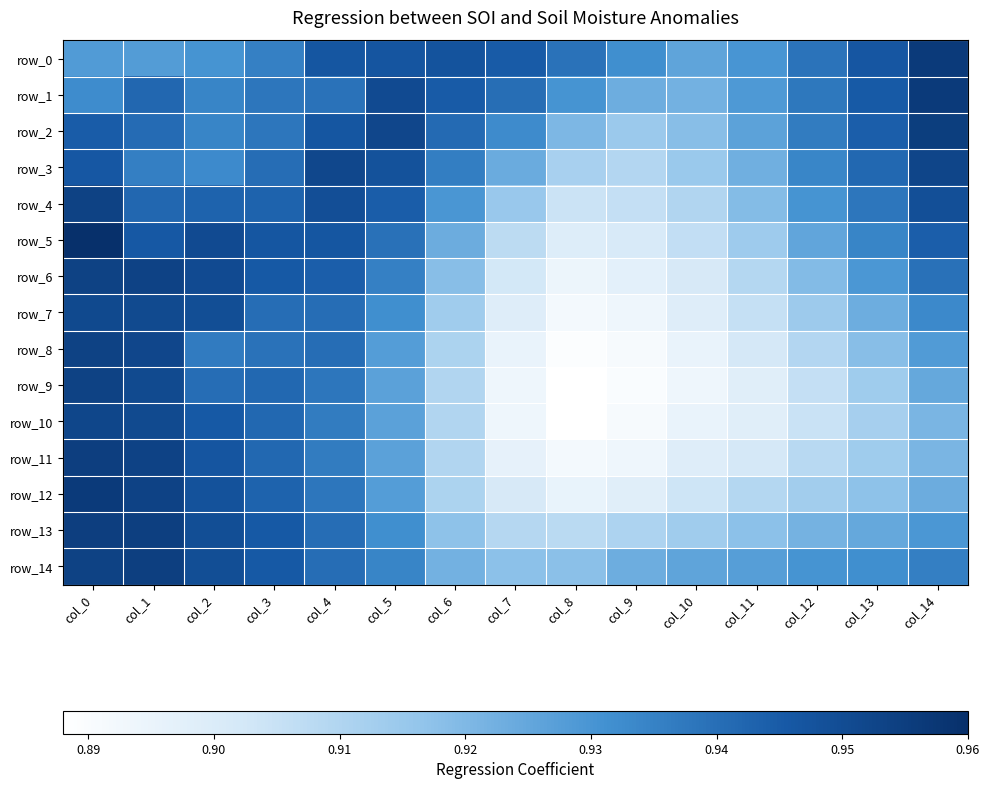

Which category has the lowest value in the row_3 series?

col_9